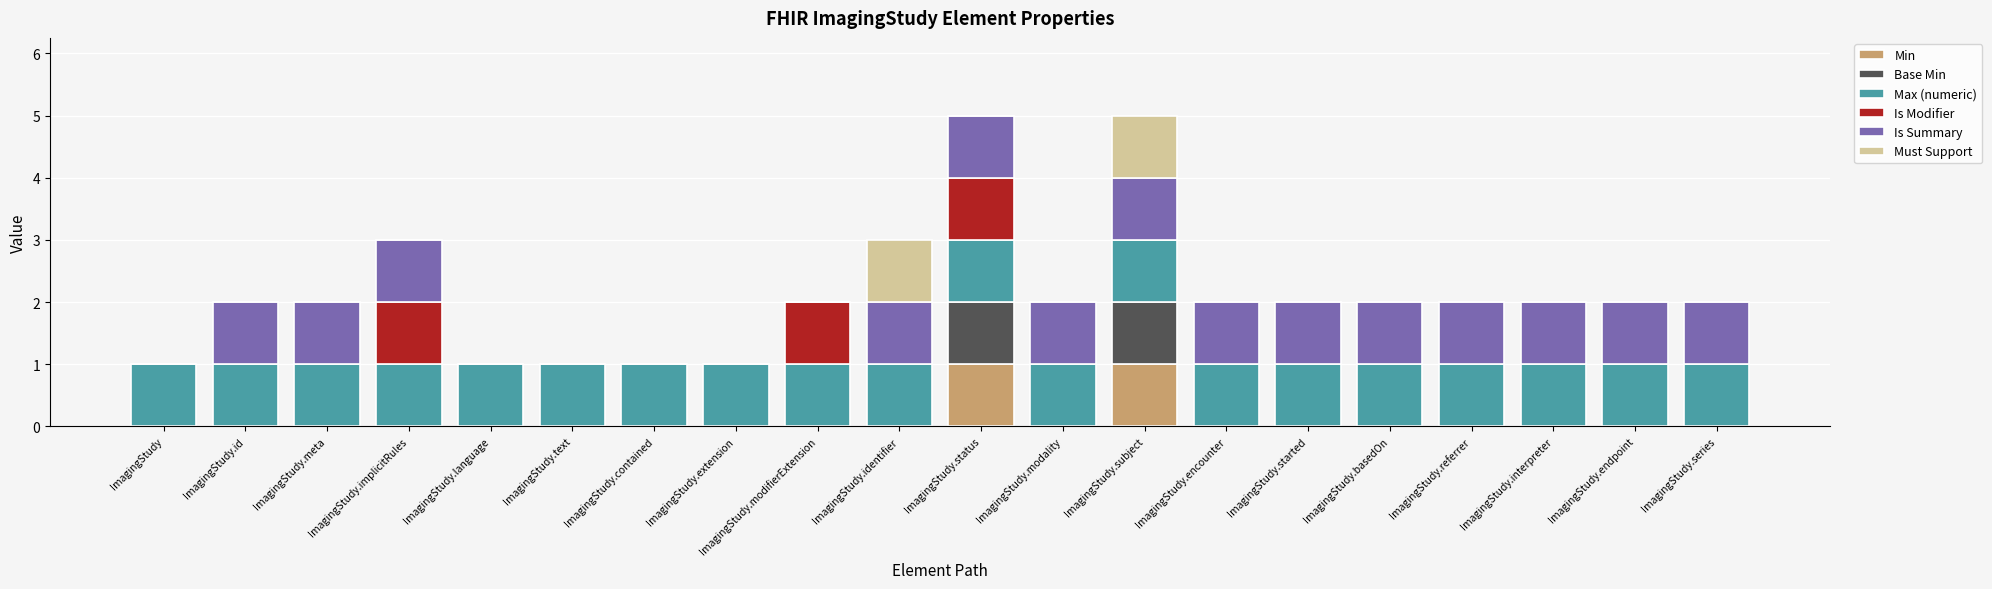

What is the total value across all series at ImagingStudy.implicitRules?

3